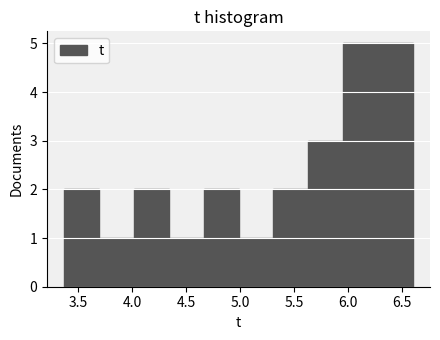

Reading left to right, list every bar in this chart as the range it spans on the x-axis followed by its height. Neither the bar edges nor the heights are printed on the chart, so give them approximately, as read against the axes.

3.35 to 3.70: 2
3.70 to 4.00: 1
4.00 to 4.35: 2
4.35 to 4.65: 1
4.65 to 5.00: 2
5.00 to 5.30: 1
5.30 to 5.65: 2
5.65 to 5.95: 3
5.95 to 6.30: 5
6.30 to 6.60: 5